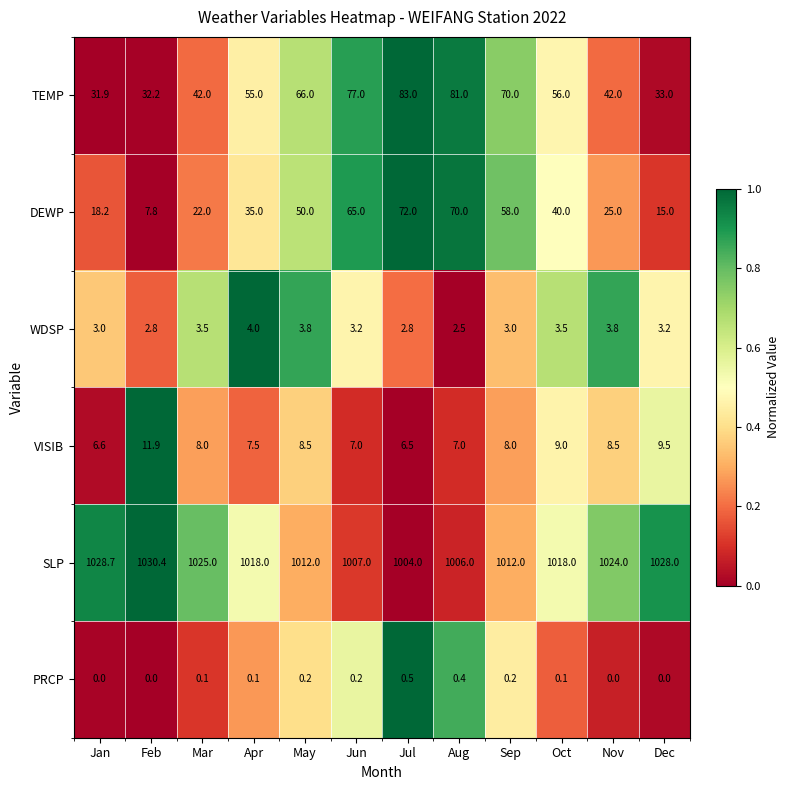

What is the greatest value displayed?

1030.4